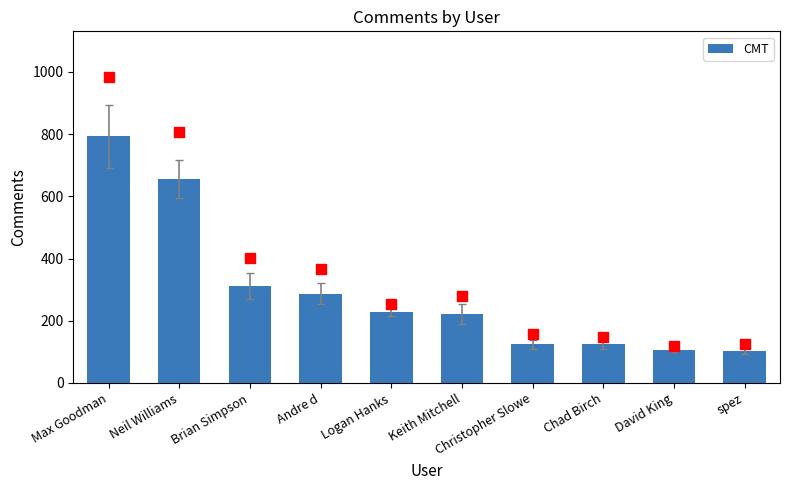

What is the change in value from Chad Birch to David King?

-19